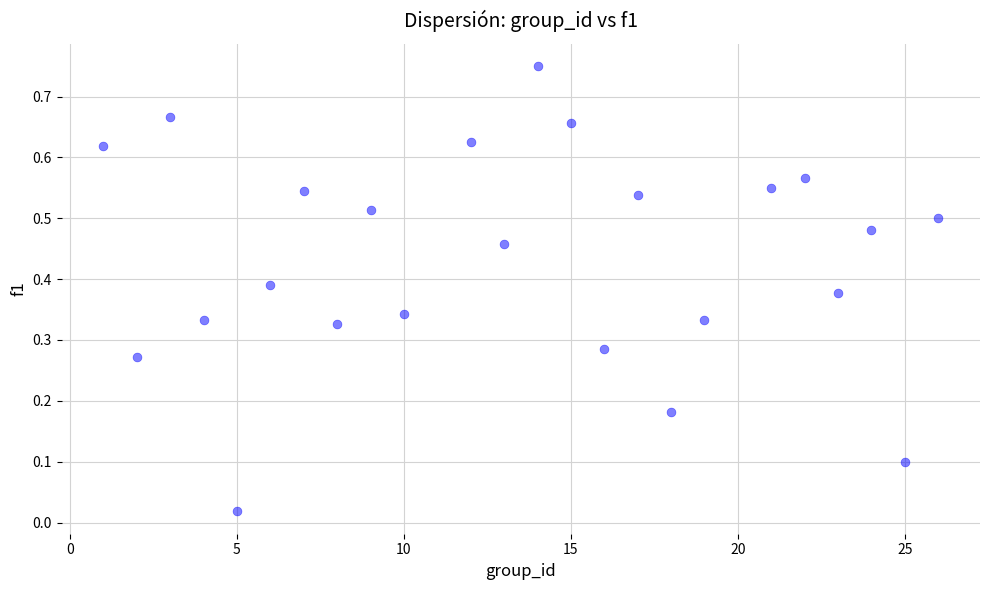

What is the range of X values (max minus min)?

25.0